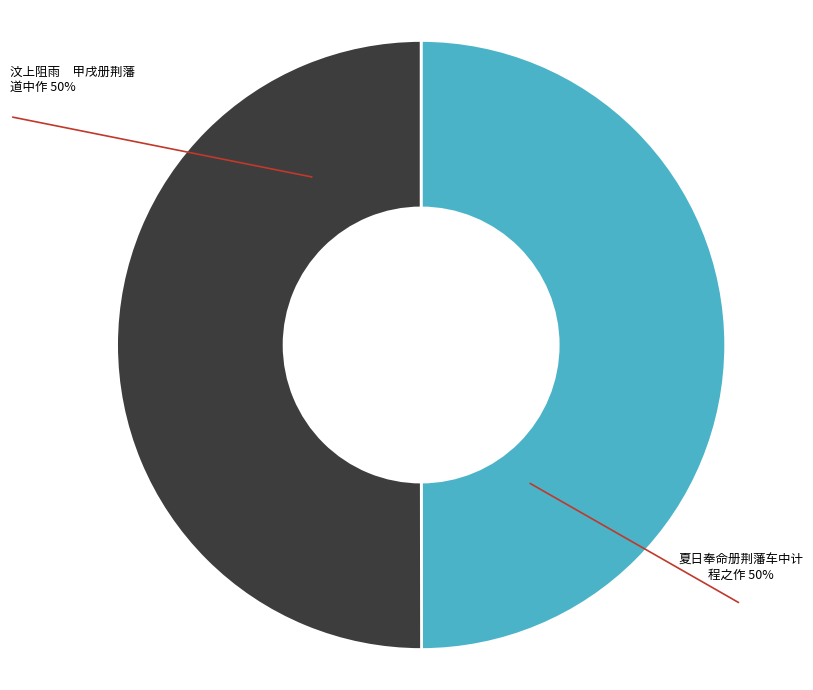

To the nearest percent, what is the average slice percentage?

50%